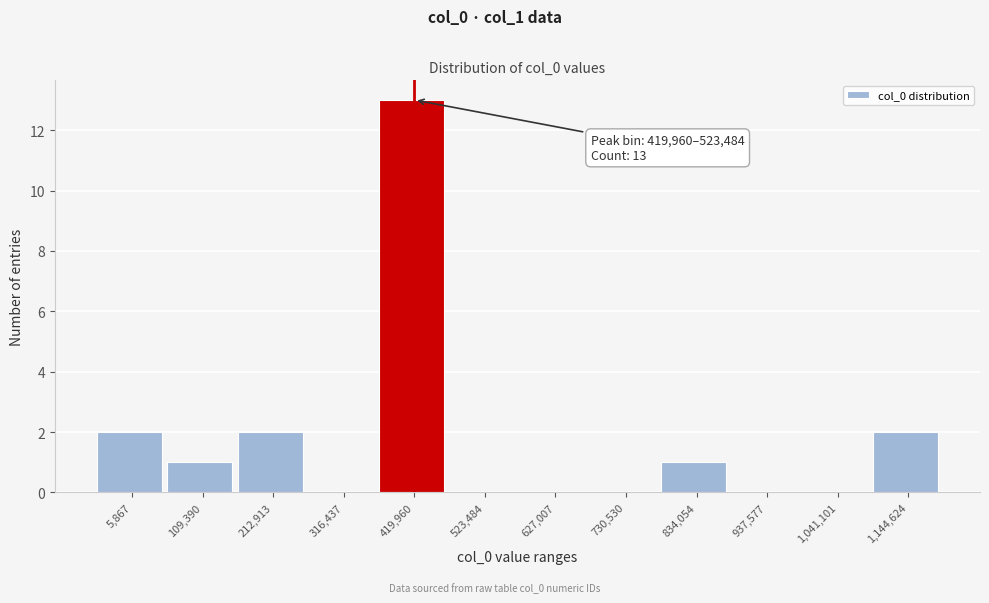

Reading left to right, list all the values displayed in this chart.

5,867=2	109,390=1	212,913=2	316,437=0	419,960=13	523,484=0	627,007=0	730,530=0	834,054=1	937,577=0	1,041,101=0	1,144,624=2